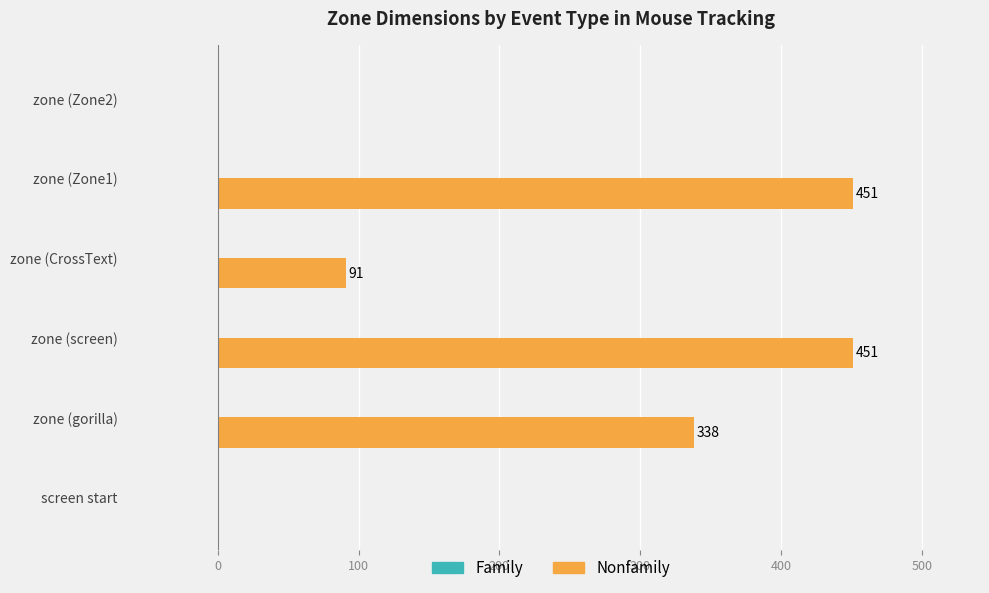

The chart shows a value of 451 at zone (Zone1). True or false?

True